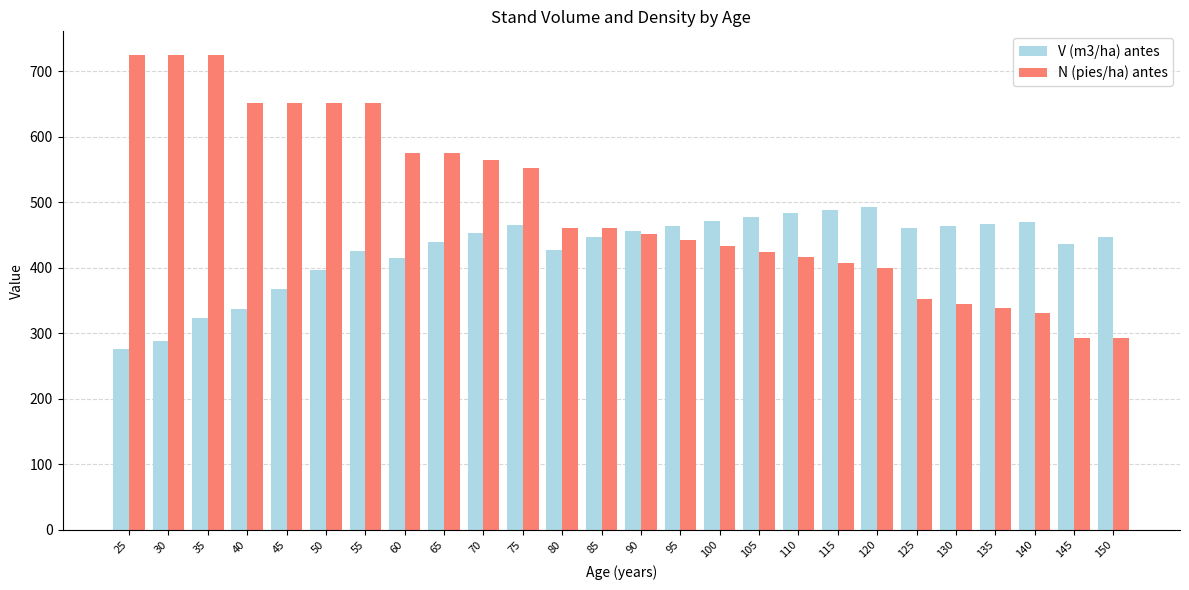

What is the value of the N (pies/ha) antes bar at the 11th from the left?

552.7